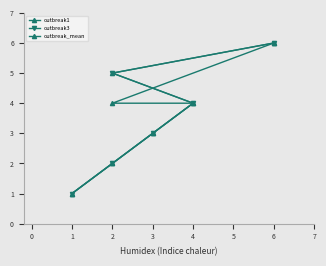

True or false: outbreak1 and outbreak_mean cross at least once.

False